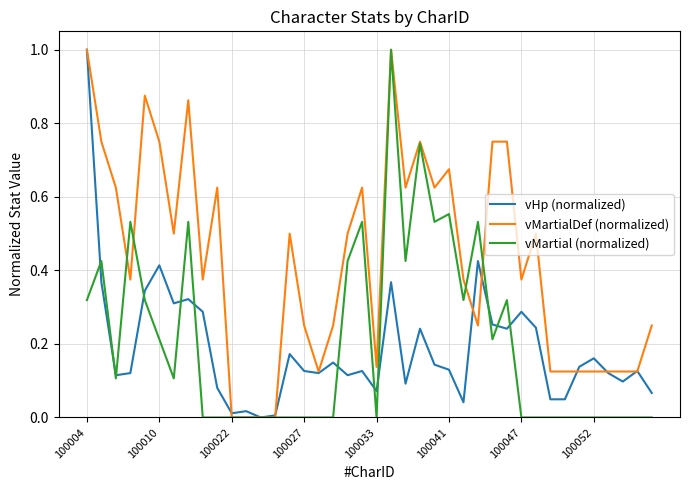

What is the highest value of the vMartial (normalized) series?

1.0